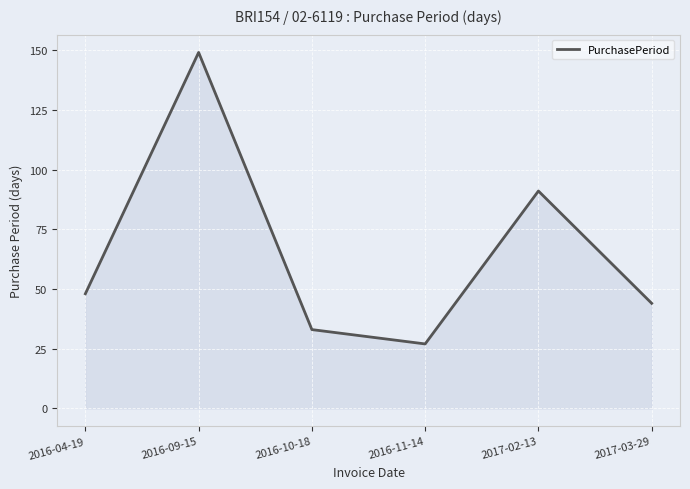

Which has a higher value, 2017-03-29 or 2016-04-19?

2016-04-19